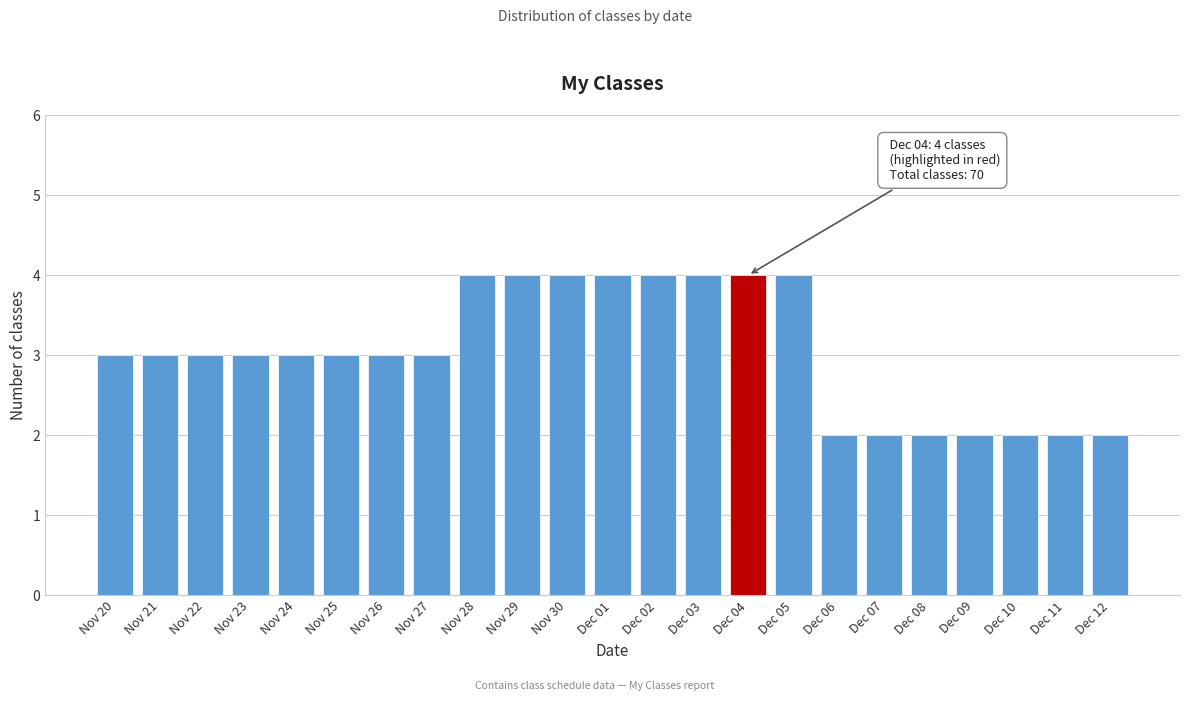

Reading right to left, what are all the values shown in this chart?

Dec 12=2	Dec 11=2	Dec 10=2	Dec 09=2	Dec 08=2	Dec 07=2	Dec 06=2	Dec 05=4	Dec 04=4	Dec 03=4	Dec 02=4	Dec 01=4	Nov 30=4	Nov 29=4	Nov 28=4	Nov 27=3	Nov 26=3	Nov 25=3	Nov 24=3	Nov 23=3	Nov 22=3	Nov 21=3	Nov 20=3